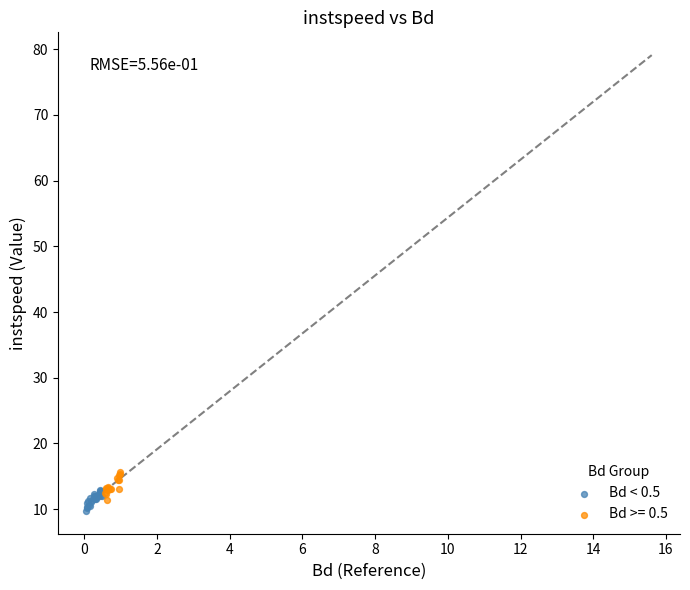

What are all the series names shown in the legend?

Bd < 0.5, Bd >= 0.5